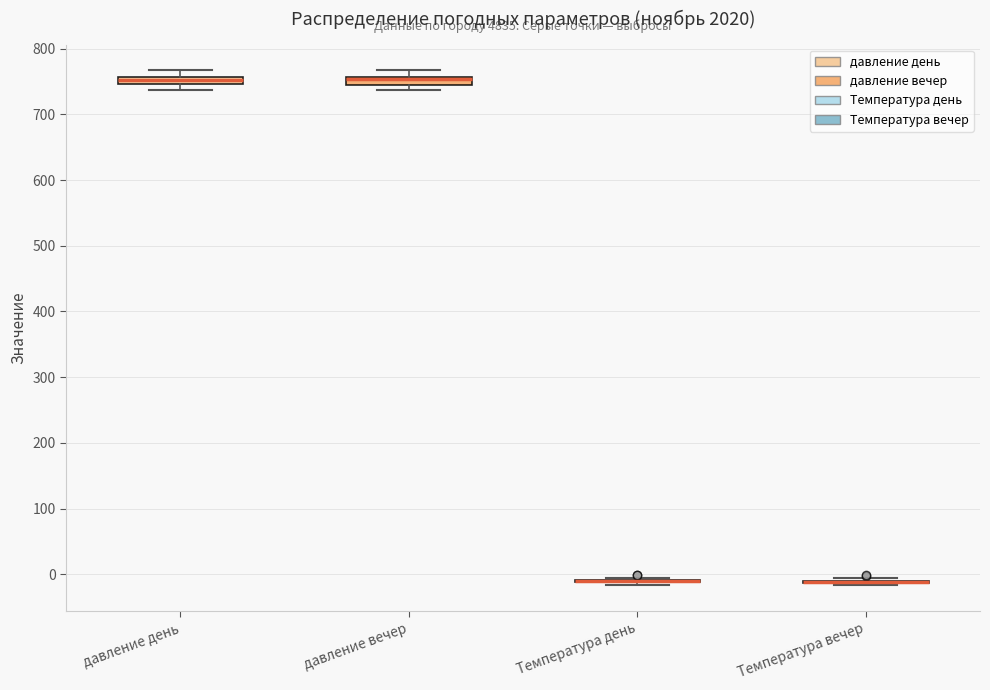

Where is the upper edge of the box for давление вечер on the y-axis? The values are not printed on the chart, so give them approximately, as read against the axis.

760